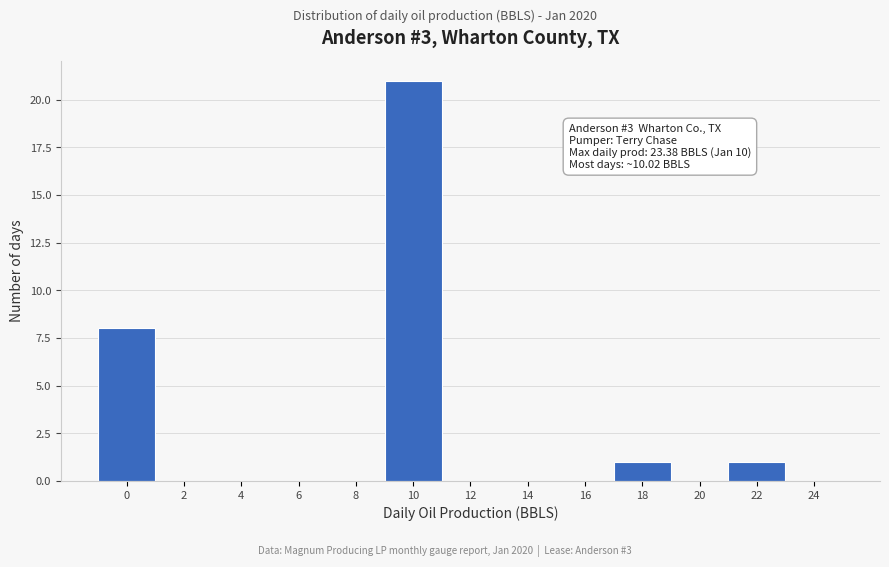

Reading right to left, extract all data points from this chart.

24=0	22=1	20=0	18=1	16=0	14=0	12=0	10=21	8=0	6=0	4=0	2=0	0=8